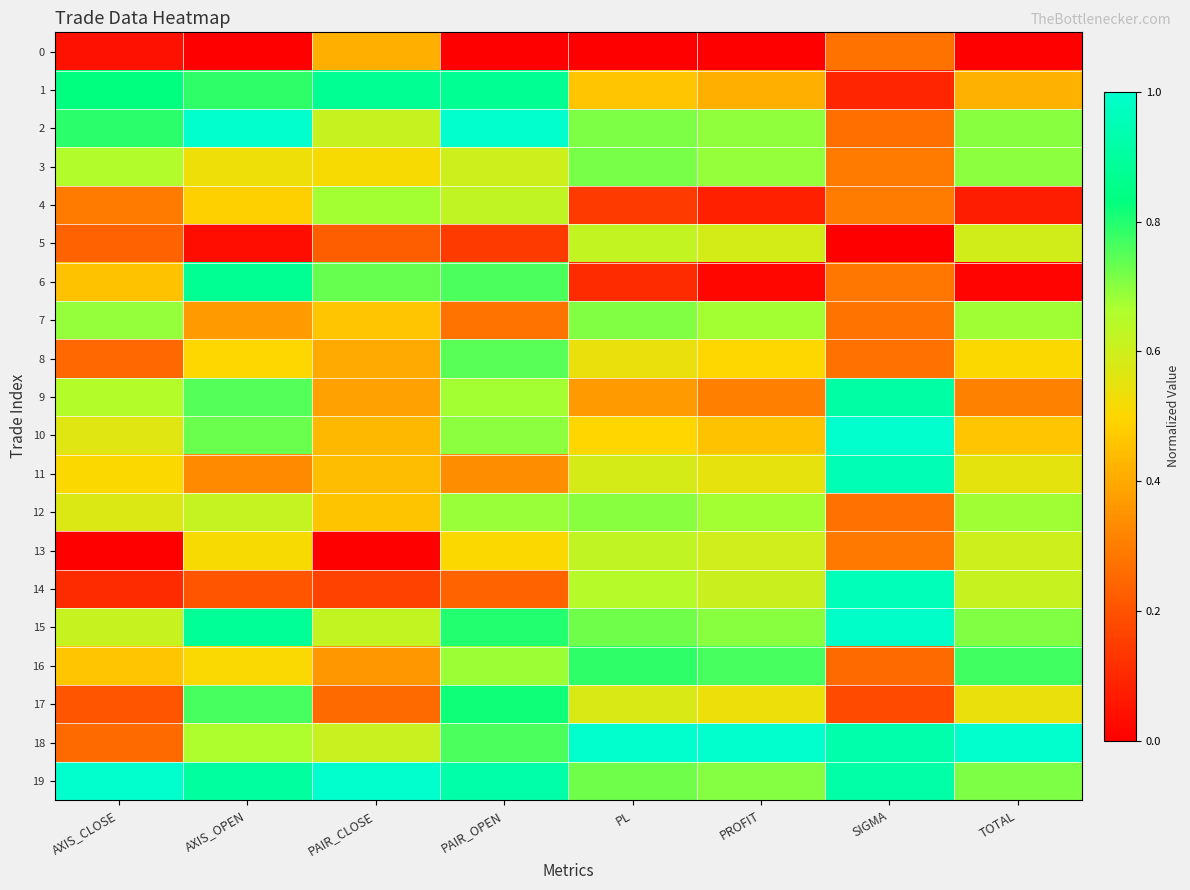

Reading left to right, what are all the values shown in this chart?

0: AXIS_CLOSE=0.0	AXIS_OPEN=0.0	PAIR_CLOSE=0.4	PAIR_OPEN=0.0	PL=0.0	PROFIT=0.0	SIGMA=0.3	TOTAL=0.0
1: AXIS_CLOSE=0.8	AXIS_OPEN=0.8	PAIR_CLOSE=0.9	PAIR_OPEN=0.9	PL=0.5	PROFIT=0.4	SIGMA=0.1	TOTAL=0.4
2: AXIS_CLOSE=0.8	AXIS_OPEN=1.0	PAIR_CLOSE=0.6	PAIR_OPEN=1.0	PL=0.7	PROFIT=0.7	SIGMA=0.3	TOTAL=0.7
3: AXIS_CLOSE=0.7	AXIS_OPEN=0.5	PAIR_CLOSE=0.5	PAIR_OPEN=0.6	PL=0.7	PROFIT=0.7	SIGMA=0.3	TOTAL=0.7
4: AXIS_CLOSE=0.3	AXIS_OPEN=0.5	PAIR_CLOSE=0.7	PAIR_OPEN=0.6	PL=0.1	PROFIT=0.1	SIGMA=0.3	TOTAL=0.1
5: AXIS_CLOSE=0.2	AXIS_OPEN=0.0	PAIR_CLOSE=0.2	PAIR_OPEN=0.1	PL=0.6	PROFIT=0.6	SIGMA=0.0	TOTAL=0.6
6: AXIS_CLOSE=0.5	AXIS_OPEN=0.9	PAIR_CLOSE=0.7	PAIR_OPEN=0.8	PL=0.1	PROFIT=0.0	SIGMA=0.3	TOTAL=0.0
7: AXIS_CLOSE=0.7	AXIS_OPEN=0.4	PAIR_CLOSE=0.5	PAIR_OPEN=0.3	PL=0.7	PROFIT=0.7	SIGMA=0.3	TOTAL=0.7
8: AXIS_CLOSE=0.3	AXIS_OPEN=0.5	PAIR_CLOSE=0.4	PAIR_OPEN=0.7	PL=0.5	PROFIT=0.5	SIGMA=0.3	TOTAL=0.5
9: AXIS_CLOSE=0.7	AXIS_OPEN=0.8	PAIR_CLOSE=0.4	PAIR_OPEN=0.7	PL=0.4	PROFIT=0.3	SIGMA=0.9	TOTAL=0.3
10: AXIS_CLOSE=0.6	AXIS_OPEN=0.7	PAIR_CLOSE=0.4	PAIR_OPEN=0.7	PL=0.5	PROFIT=0.5	SIGMA=1.0	TOTAL=0.5
11: AXIS_CLOSE=0.5	AXIS_OPEN=0.3	PAIR_CLOSE=0.4	PAIR_OPEN=0.3	PL=0.6	PROFIT=0.5	SIGMA=0.9	TOTAL=0.6
12: AXIS_CLOSE=0.6	AXIS_OPEN=0.6	PAIR_CLOSE=0.5	PAIR_OPEN=0.7	PL=0.7	PROFIT=0.7	SIGMA=0.3	TOTAL=0.7
13: AXIS_CLOSE=0.0	AXIS_OPEN=0.5	PAIR_CLOSE=0.0	PAIR_OPEN=0.5	PL=0.6	PROFIT=0.6	SIGMA=0.3	TOTAL=0.6
14: AXIS_CLOSE=0.1	AXIS_OPEN=0.2	PAIR_CLOSE=0.2	PAIR_OPEN=0.2	PL=0.6	PROFIT=0.6	SIGMA=1.0	TOTAL=0.6
15: AXIS_CLOSE=0.6	AXIS_OPEN=0.9	PAIR_CLOSE=0.6	PAIR_OPEN=0.8	PL=0.7	PROFIT=0.7	SIGMA=1.0	TOTAL=0.7
16: AXIS_CLOSE=0.5	AXIS_OPEN=0.5	PAIR_CLOSE=0.4	PAIR_OPEN=0.7	PL=0.8	PROFIT=0.8	SIGMA=0.3	TOTAL=0.8
17: AXIS_CLOSE=0.2	AXIS_OPEN=0.8	PAIR_CLOSE=0.3	PAIR_OPEN=0.8	PL=0.6	PROFIT=0.5	SIGMA=0.2	TOTAL=0.5
18: AXIS_CLOSE=0.3	AXIS_OPEN=0.7	PAIR_CLOSE=0.6	PAIR_OPEN=0.8	PL=1.0	PROFIT=1.0	SIGMA=0.9	TOTAL=1.0
19: AXIS_CLOSE=1.0	AXIS_OPEN=0.9	PAIR_CLOSE=1.0	PAIR_OPEN=0.9	PL=0.7	PROFIT=0.7	SIGMA=0.9	TOTAL=0.7